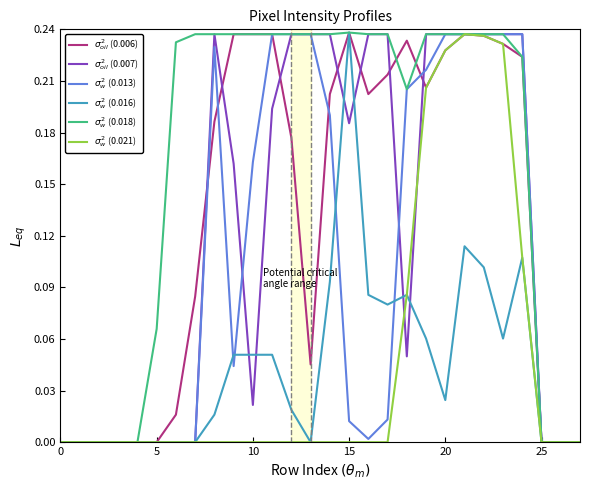

In $\sigma^2_w$ (0.021), how many points are higher than both neighbors (excluding endpoints)?

1